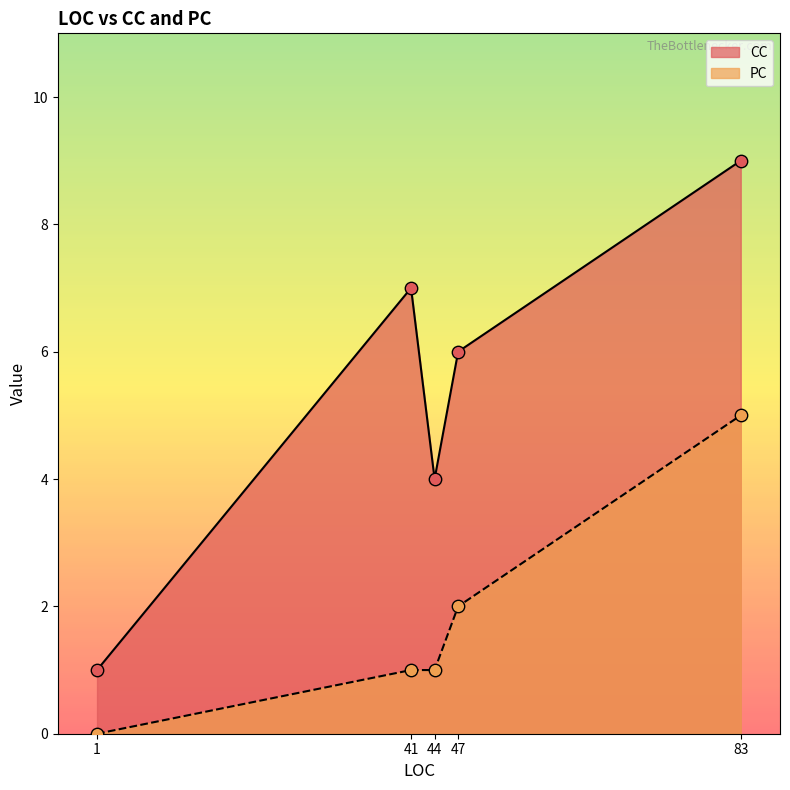

At which category is the sum across all series the highest?

83